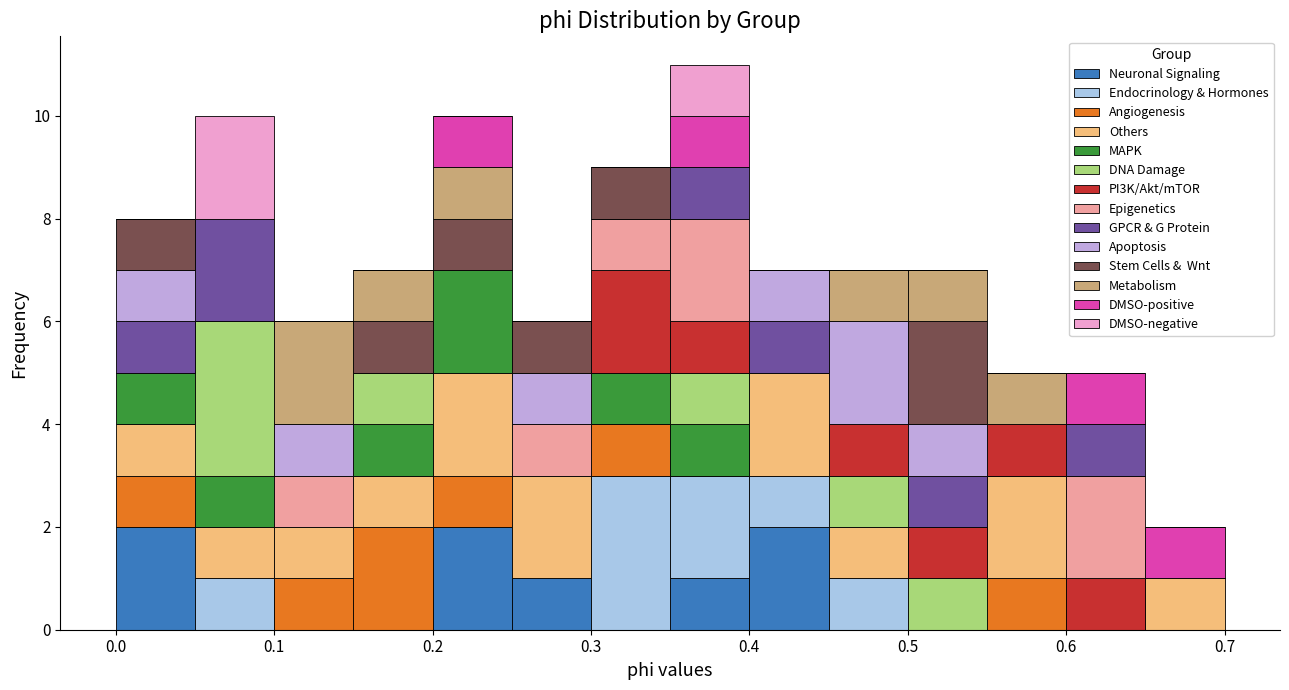

Which range on the x-axis has the tallest stacked bar (by total height)?

0.35 to 0.40